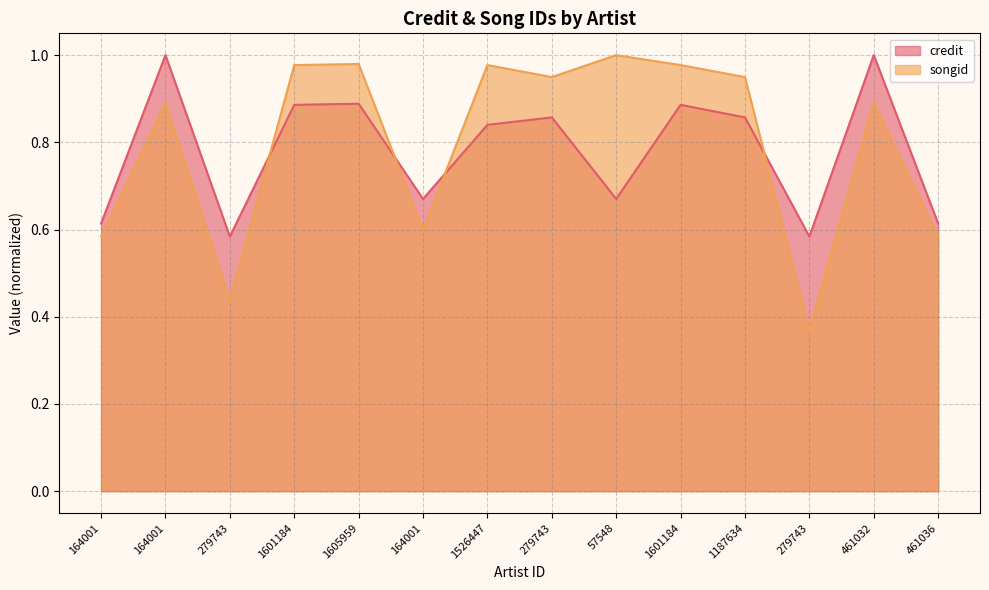

At which category does songid reach its first local valley?

279743